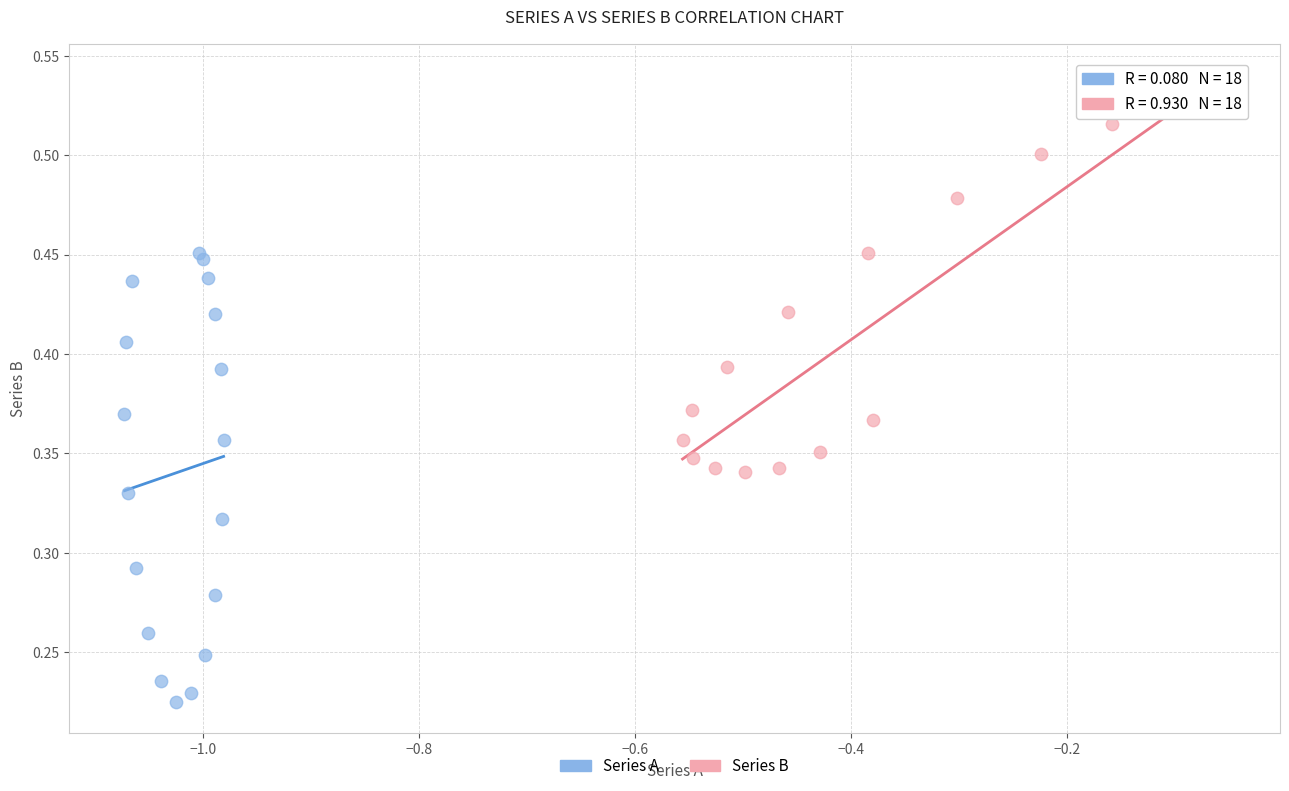

Which series contains the lowest Y value?

Series A